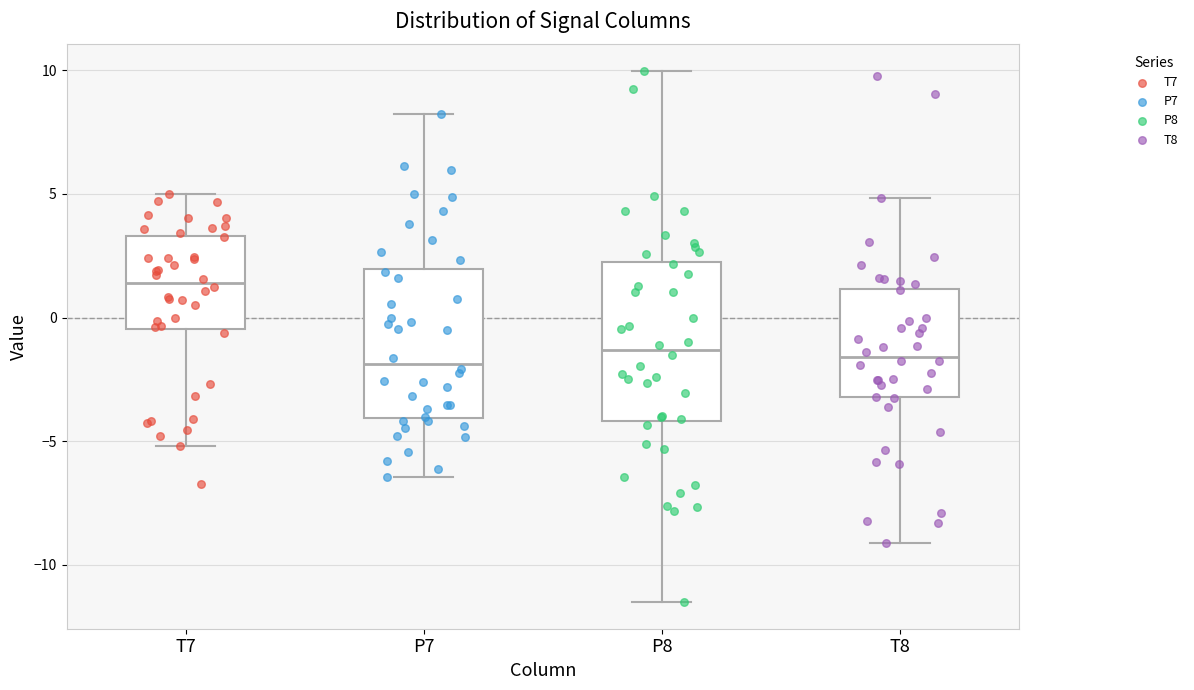

Reading left to right, read every box against the y-axis: the position of its median line, the range the box covers, and the ends of its whiskers. The values are not printed on the chart, so give them approximately, as read against the axis.

T7: median 1.5, box -0.5 to 3.5, whiskers -5.0 to 5.0
P7: median -2.0, box -4.0 to 2.0, whiskers -6.5 to 8.0
P8: median -1.5, box -4.0 to 2.5, whiskers -11.5 to 10.0
T8: median -1.5, box -3.0 to 1.0, whiskers -9.0 to 5.0